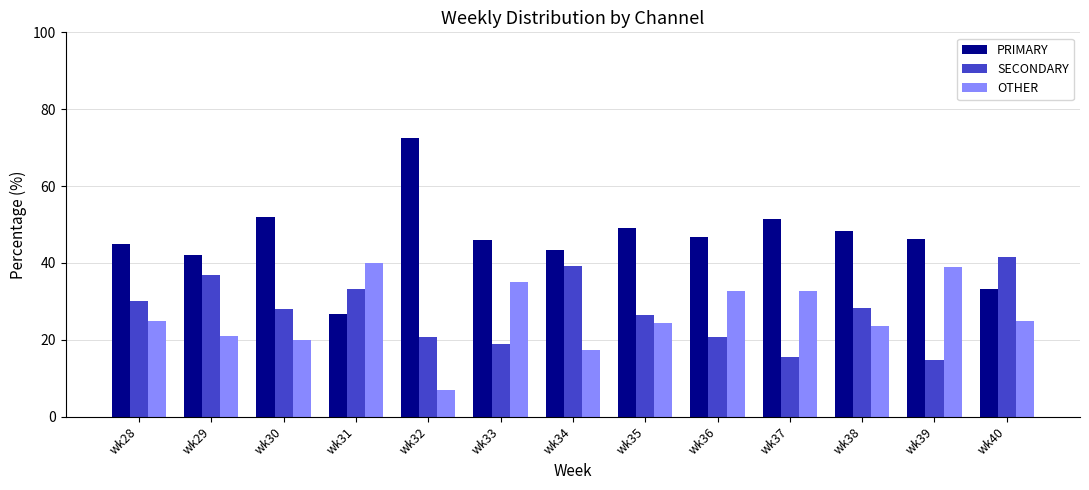

The SECONDARY series shows 15.6 at wk37. True or false?

True